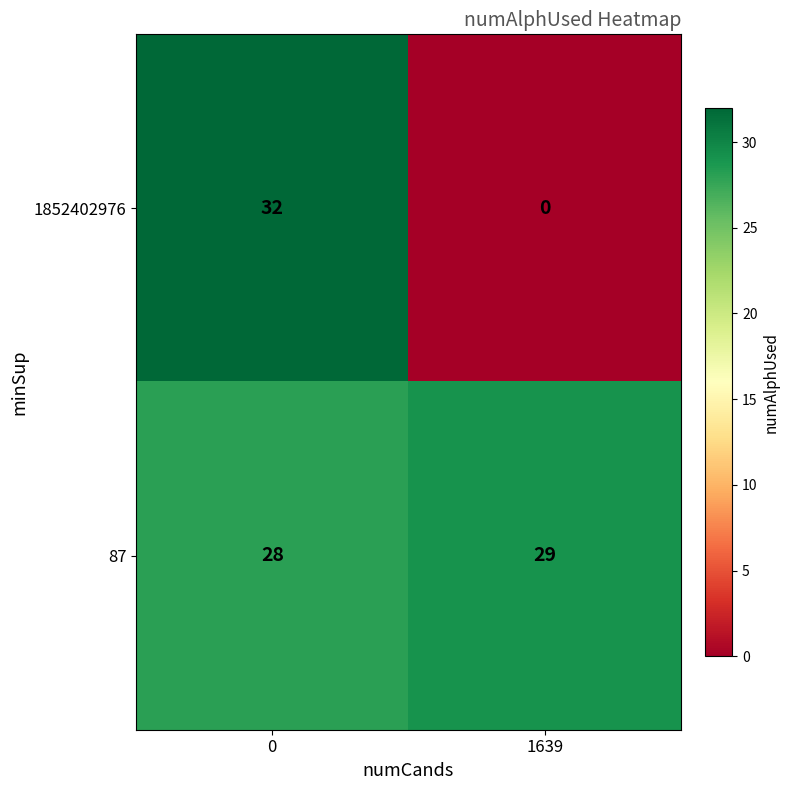

What is the sum of the 87 values at 0 and 1639?

57